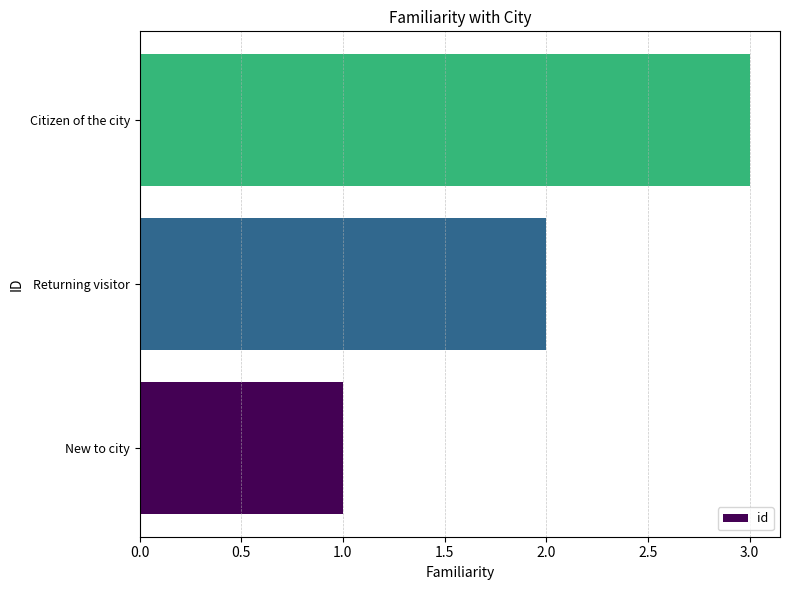

List the labels in order of value, largest first.

Citizen of the city, Returning visitor, New to city